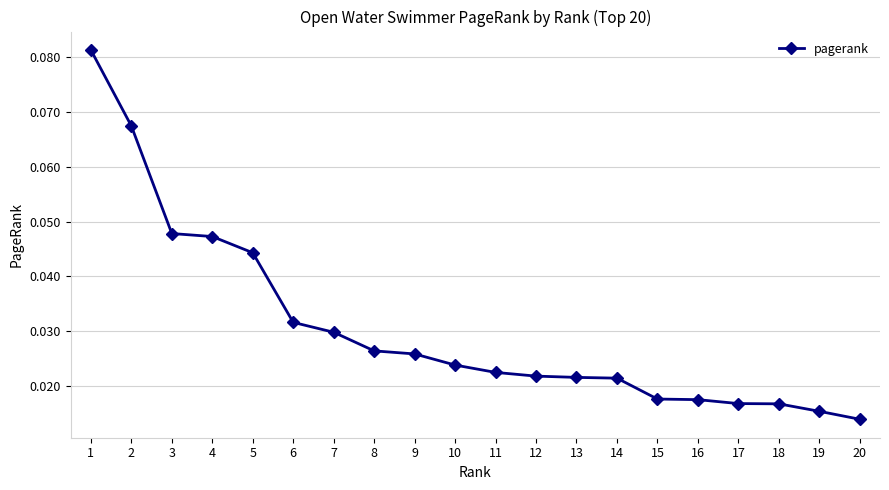

Which has a higher value, 10 or 4?

4